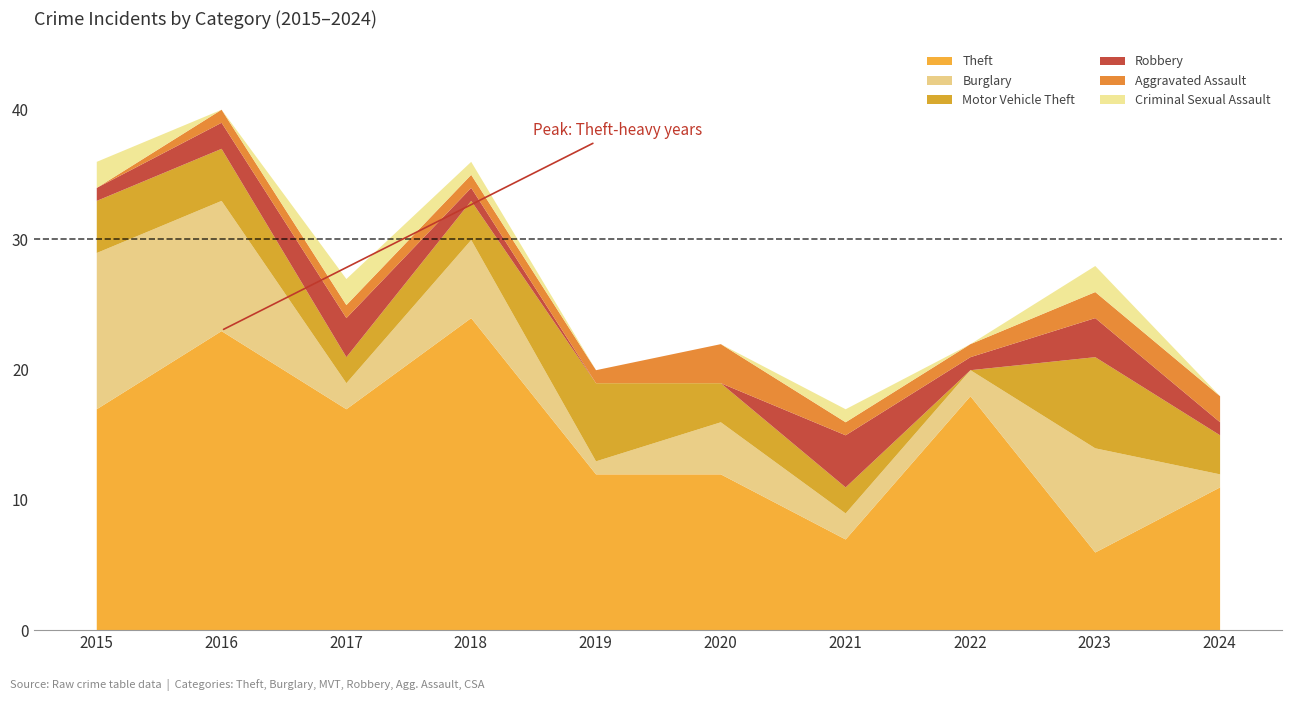

What is the sum of all Theft values?

147